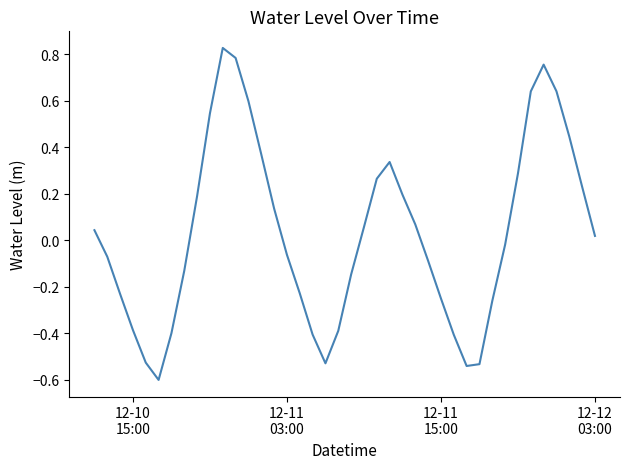

What is the smallest value displayed?

-0.6